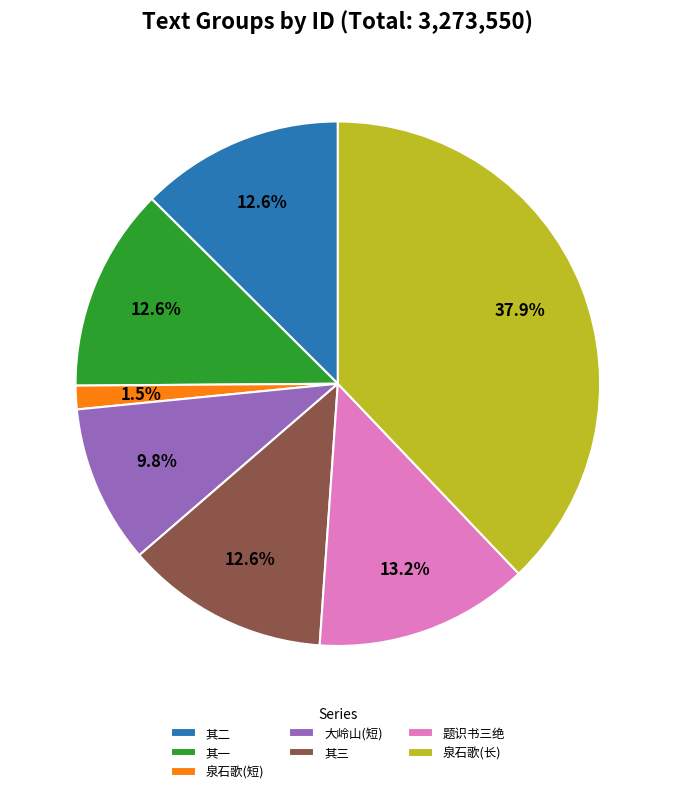

Is the sum of 其一 and 大岭山(短) greater than half?

No